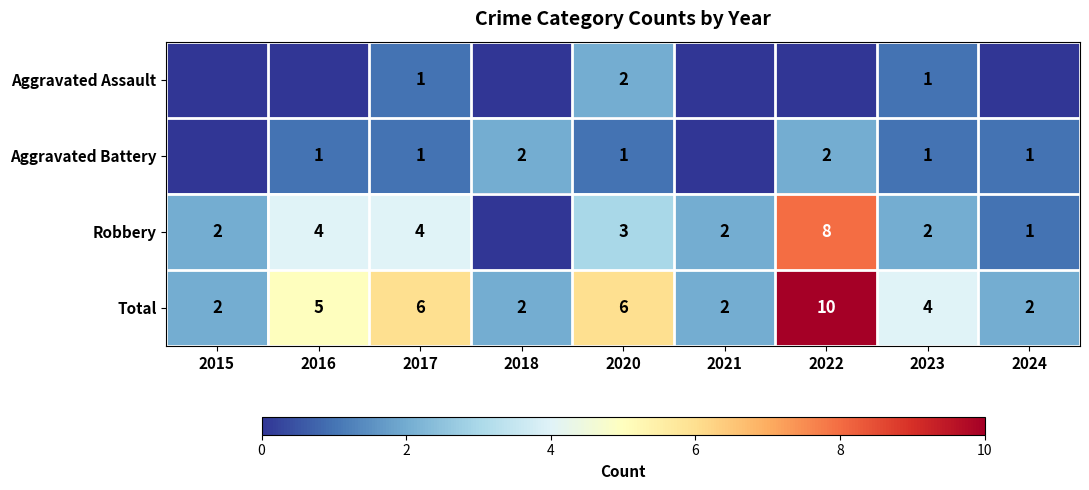

What is the difference between the maximum and minimum values in the Total series?

8